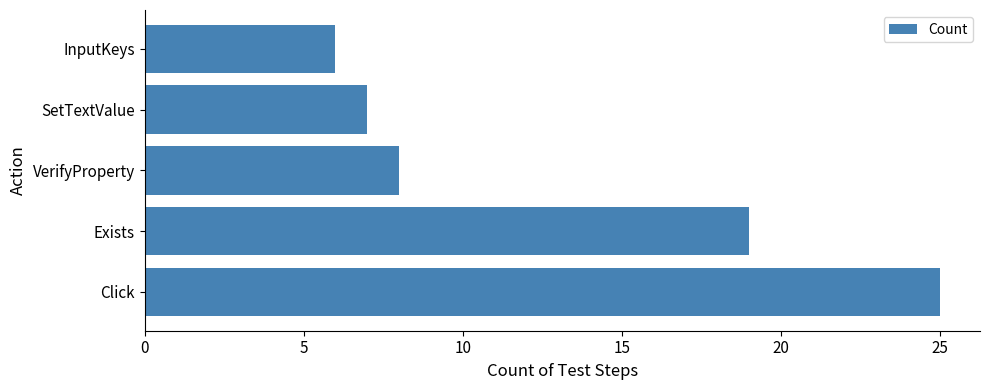

List the labels in order of value, smallest first.

InputKeys, SetTextValue, VerifyProperty, Exists, Click